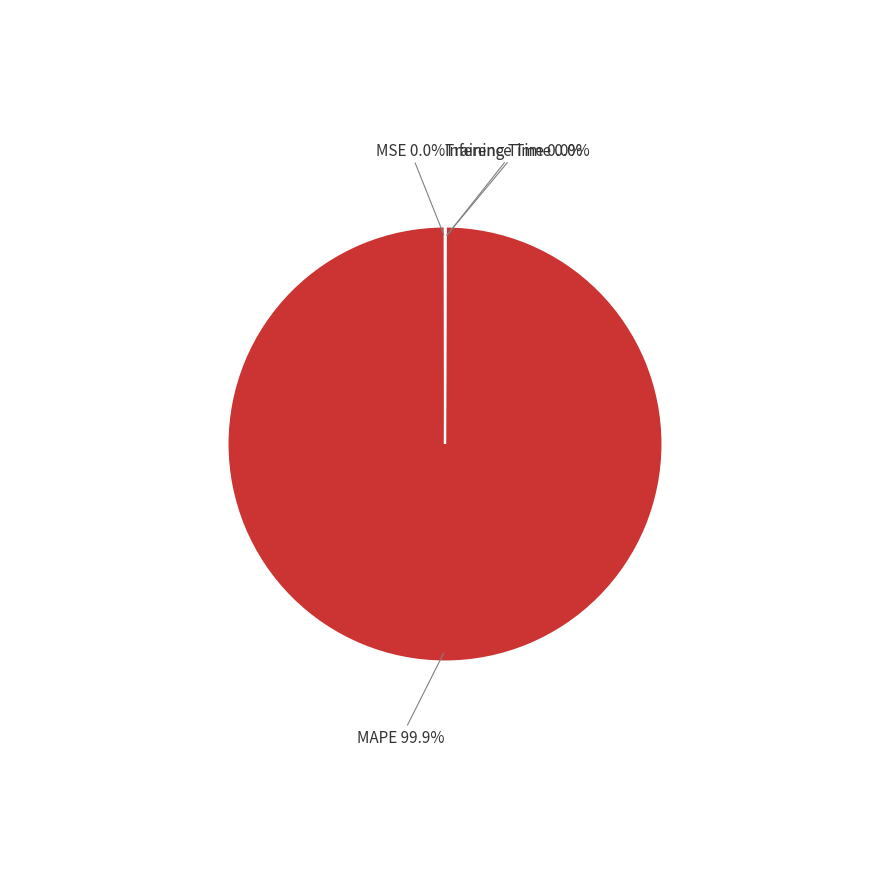

Is there any slice that represents more than half of the pie?

Yes